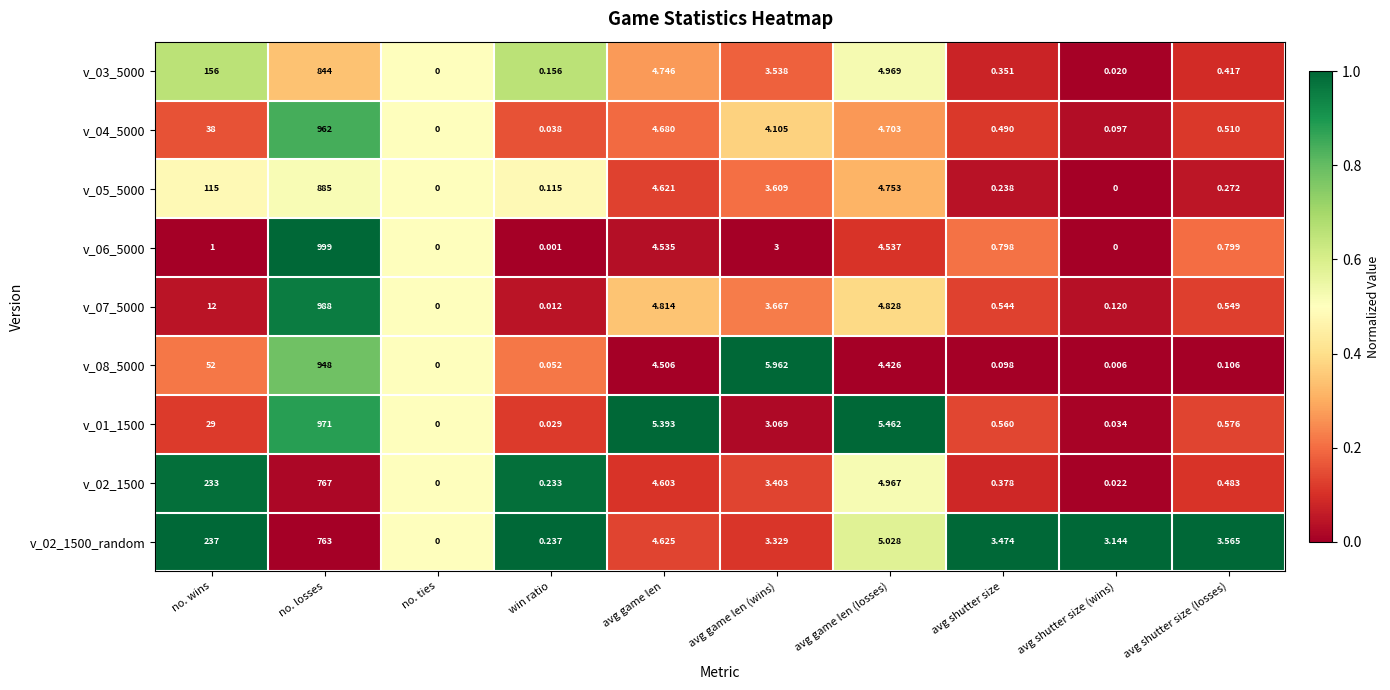

List the labels in order of v_02_1500_random value, smallest first.

no. ties, win ratio, avg shutter size (wins), avg game len (wins), avg shutter size, avg shutter size (losses), avg game len, avg game len (losses), no. wins, no. losses